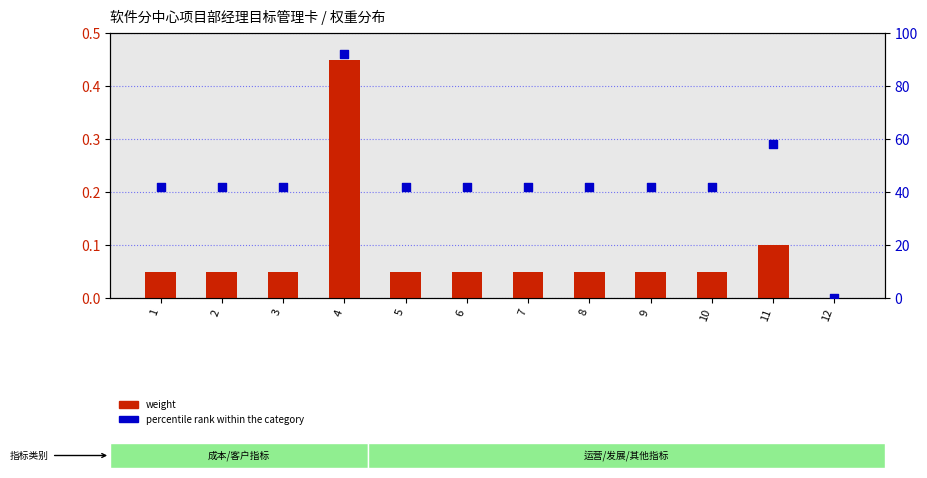

Which series reaches the maximum Y coordinate?

percentile rank within the category